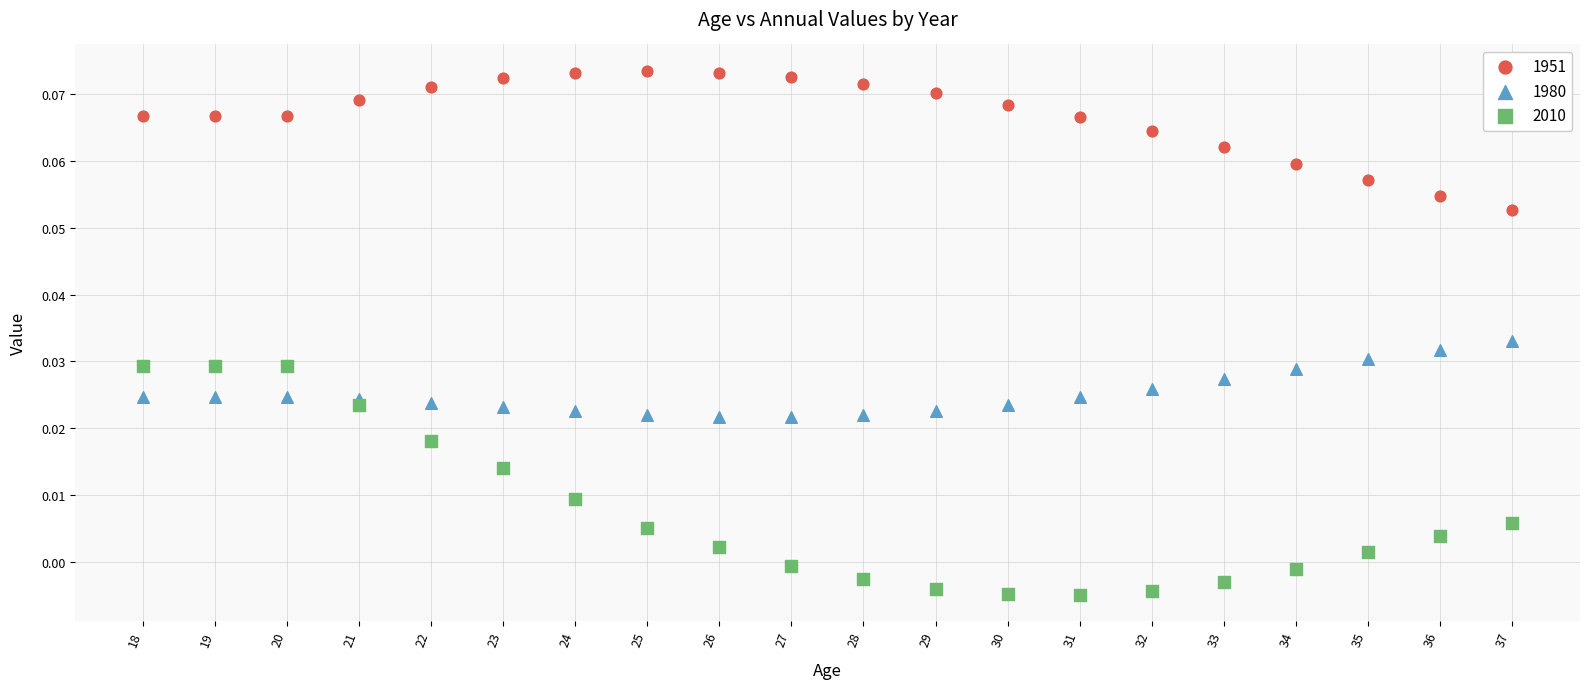

Which series has the largest Y range (max minus min)?

2010